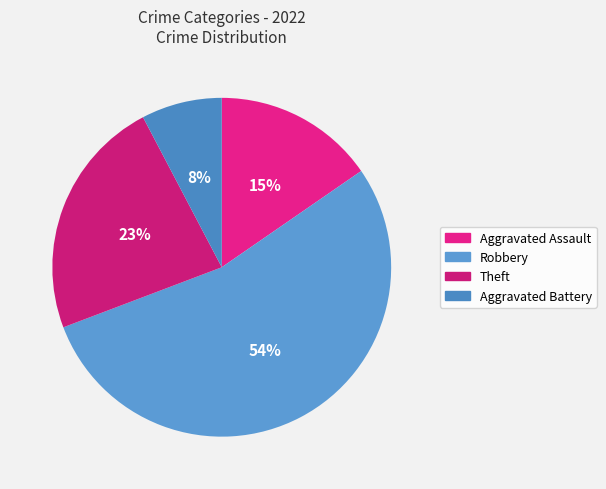

Count the number of slices in the pie.

4